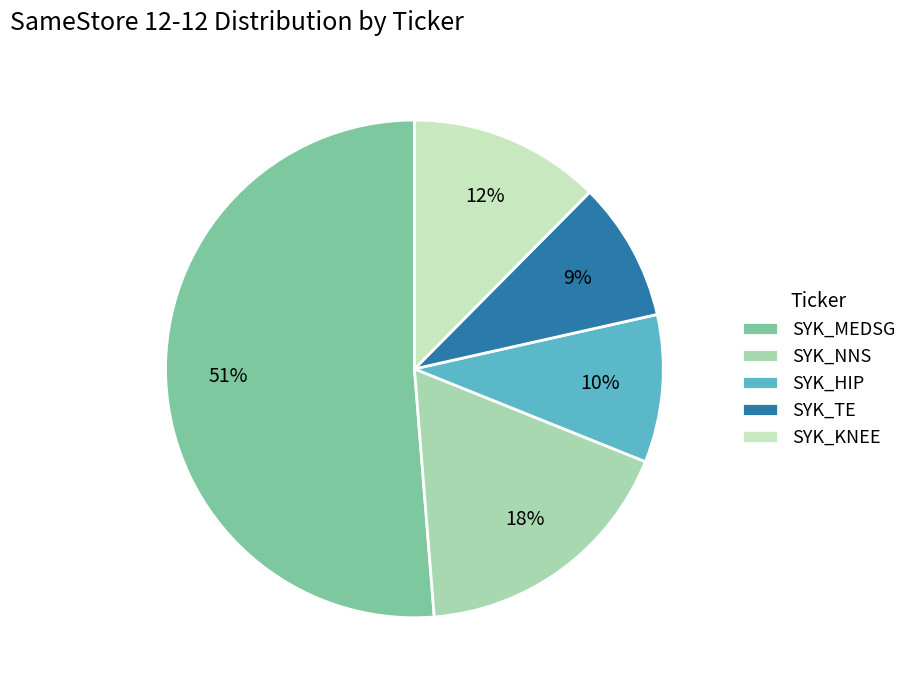

True or false: SYK_TE accounts for 19% of the total.

False